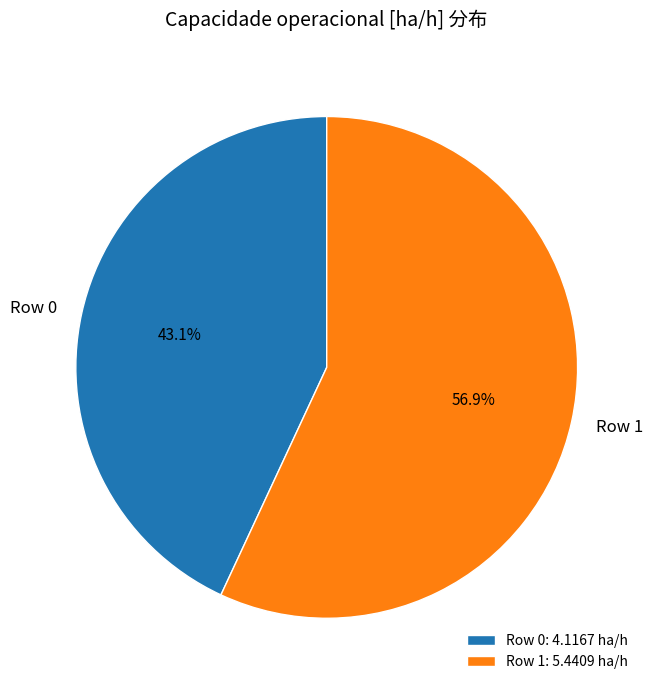

To the nearest percent, what percentage of the pie is Row 1?

57%